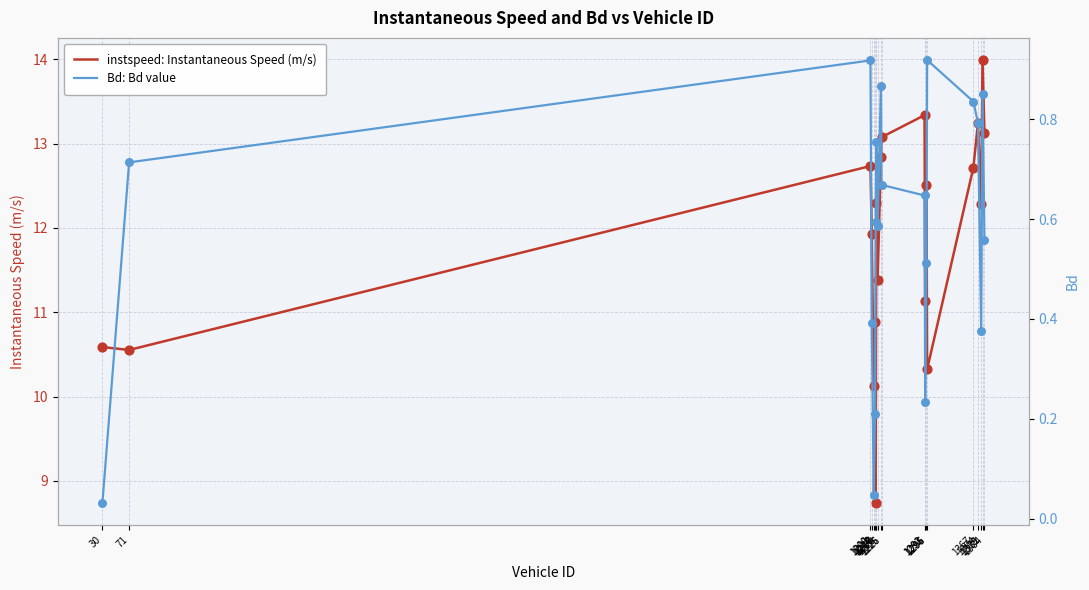

Which series has the largest total across all categories?

instspeed: Instantaneous Speed (m/s)